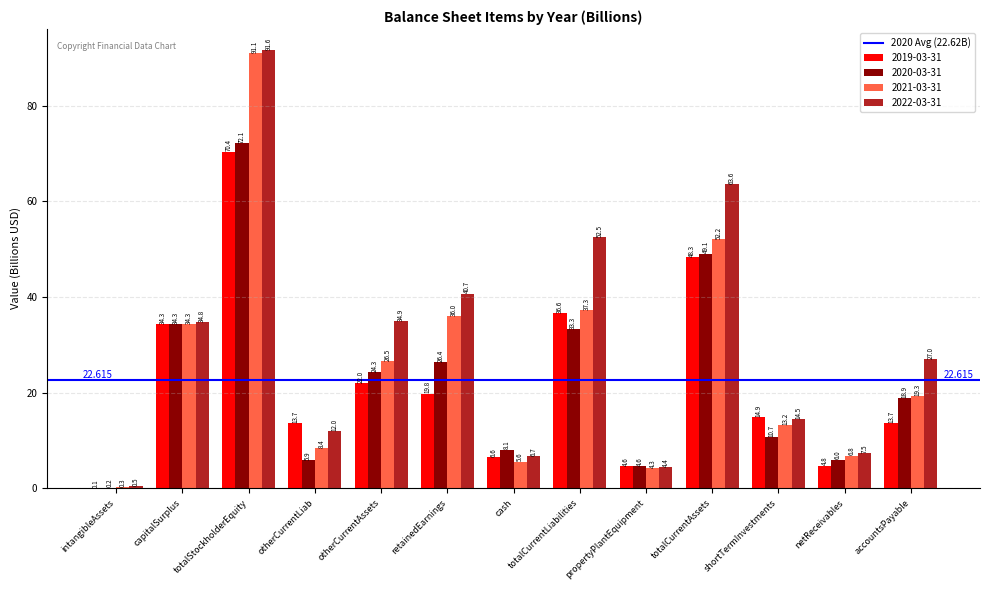

Is the value of 2020-03-31 at capitalSurplus greater than the value of 2022-03-31 at otherCurrentLiab?

Yes